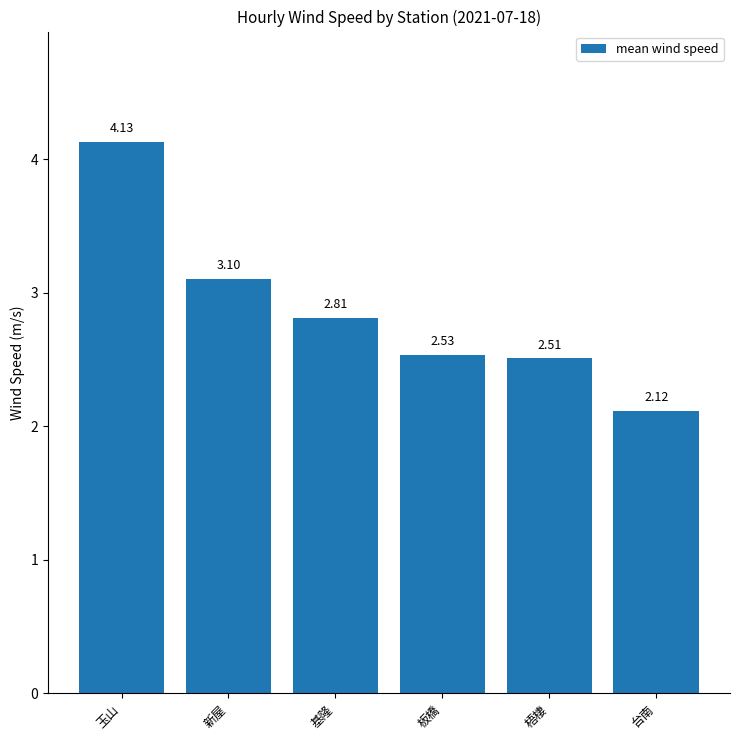

What is the label of the 4th bar from the left?

板橋